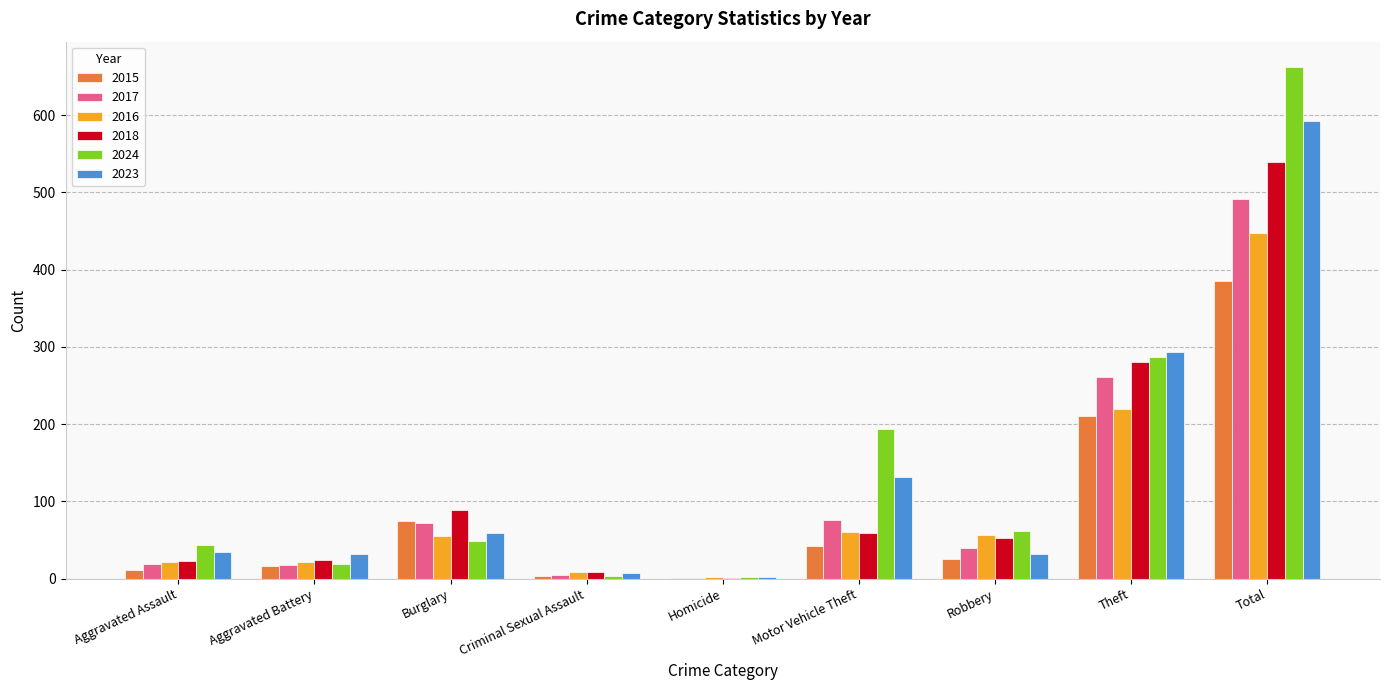

Where does the 2017 series first go above 40?

Burglary